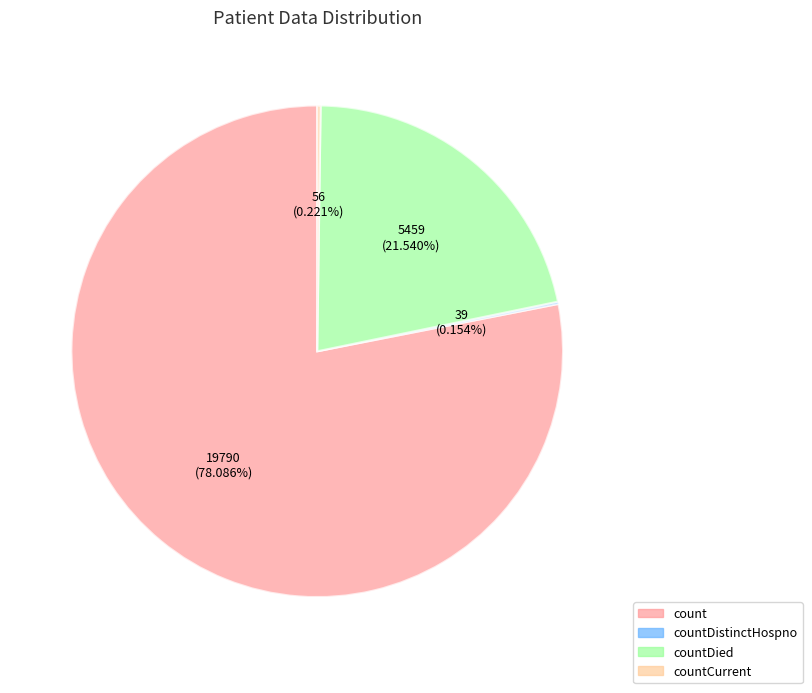

Which category has the biggest portion of the pie?

count